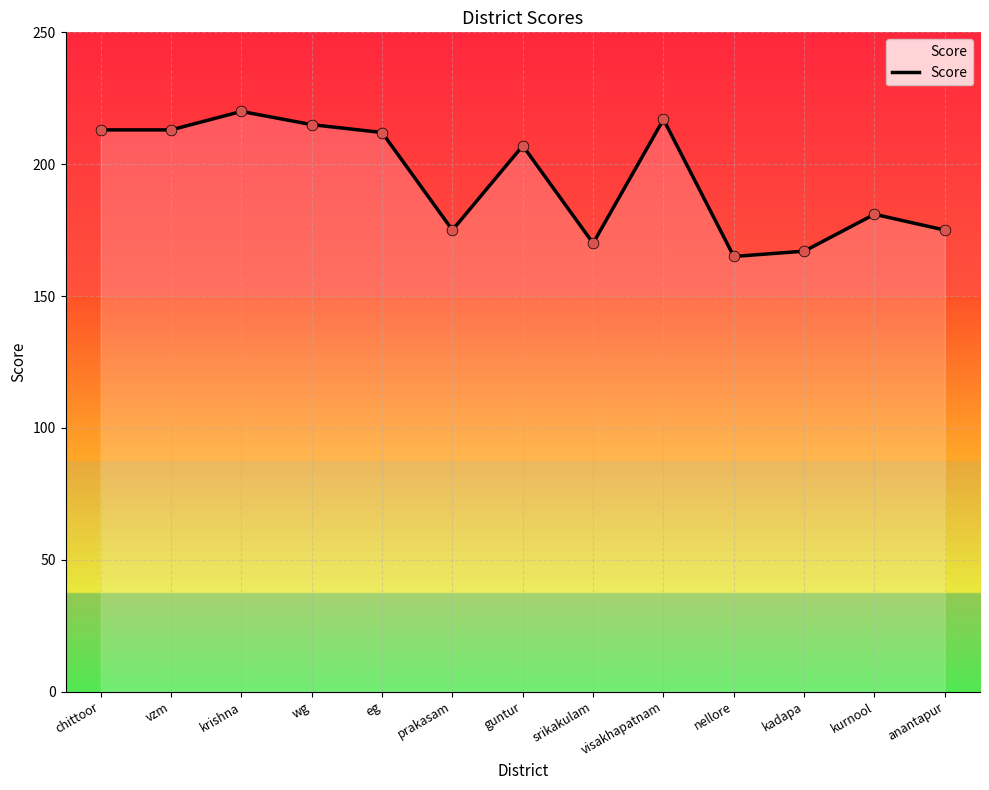

What is the change in value from chittoor to kurnool?

-32